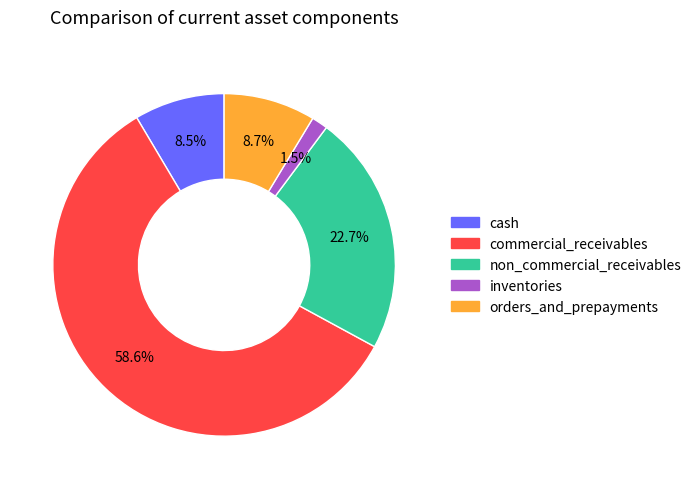

Does non_commercial_receivables represent more than half of the total?

No